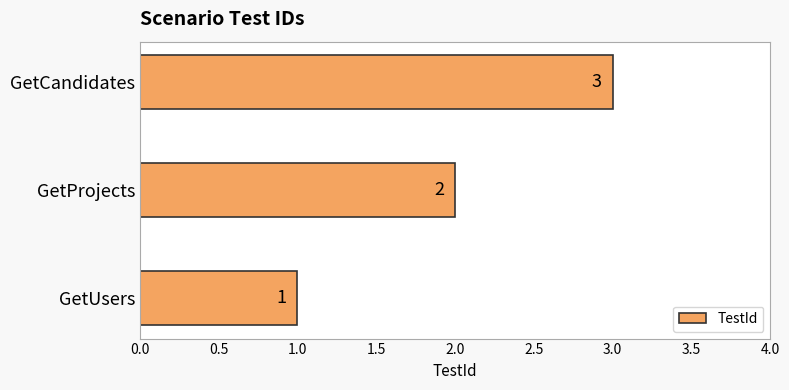

List the labels in order of value, smallest first.

GetUsers, GetProjects, GetCandidates